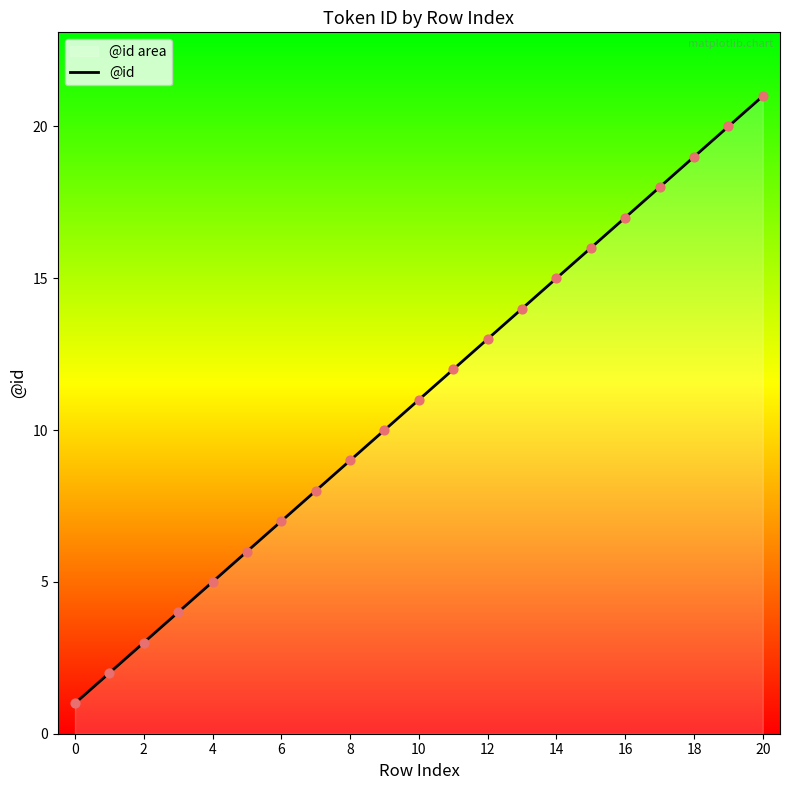

Which has a higher value, 20 or 8?

20